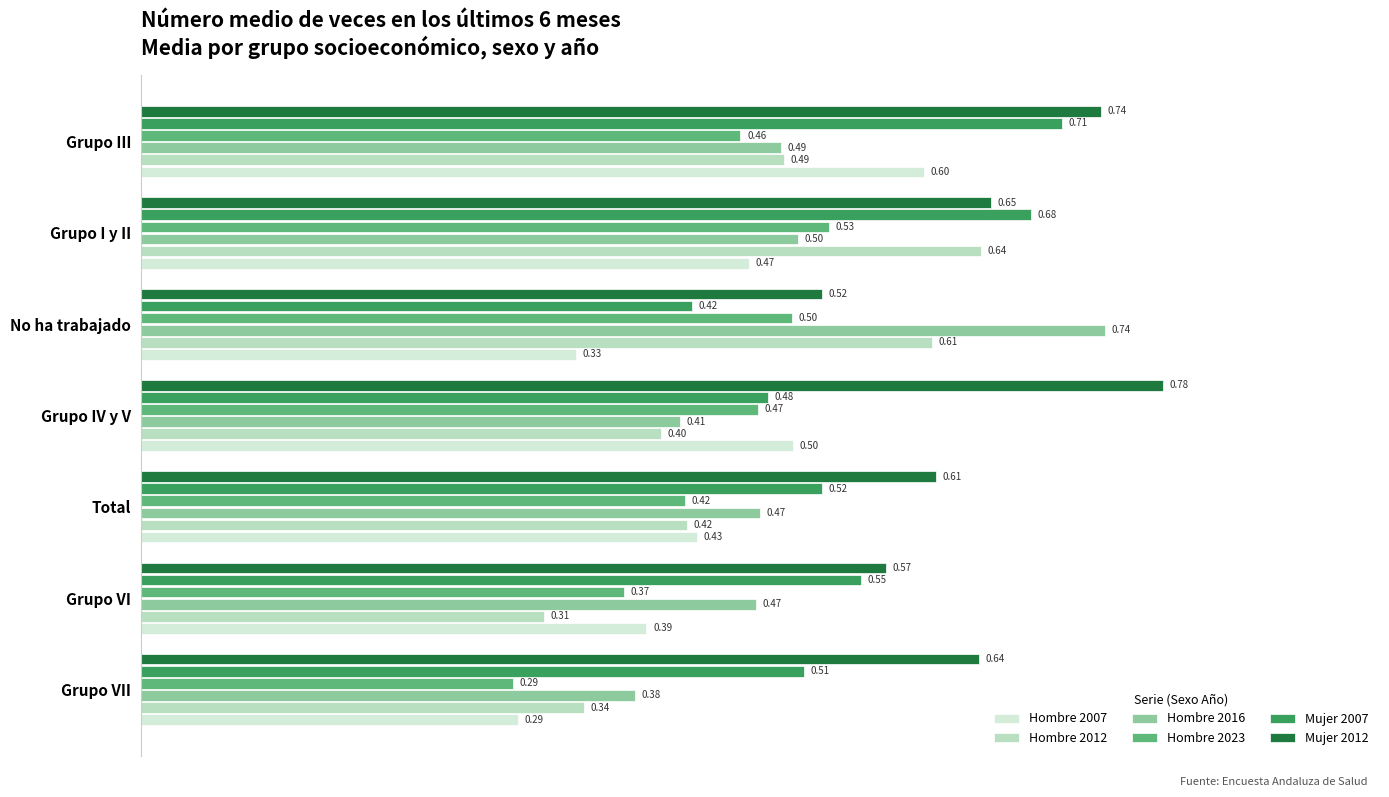

At how many categories does at least one series exceed 0?

7